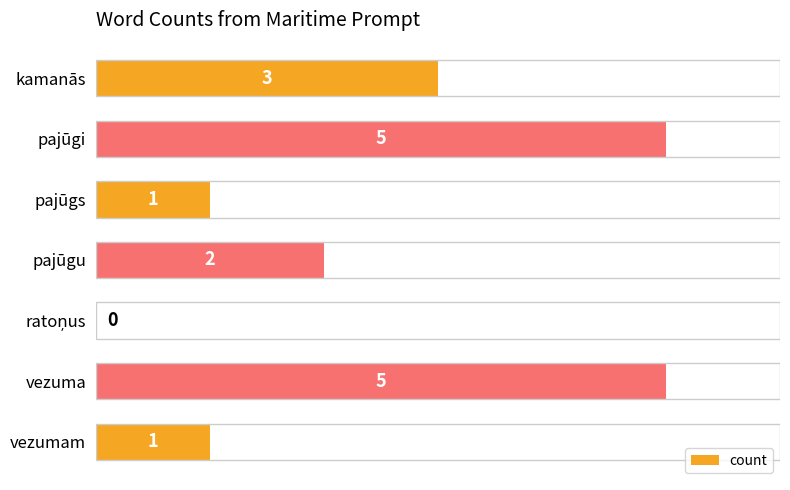

What is the average value?

2